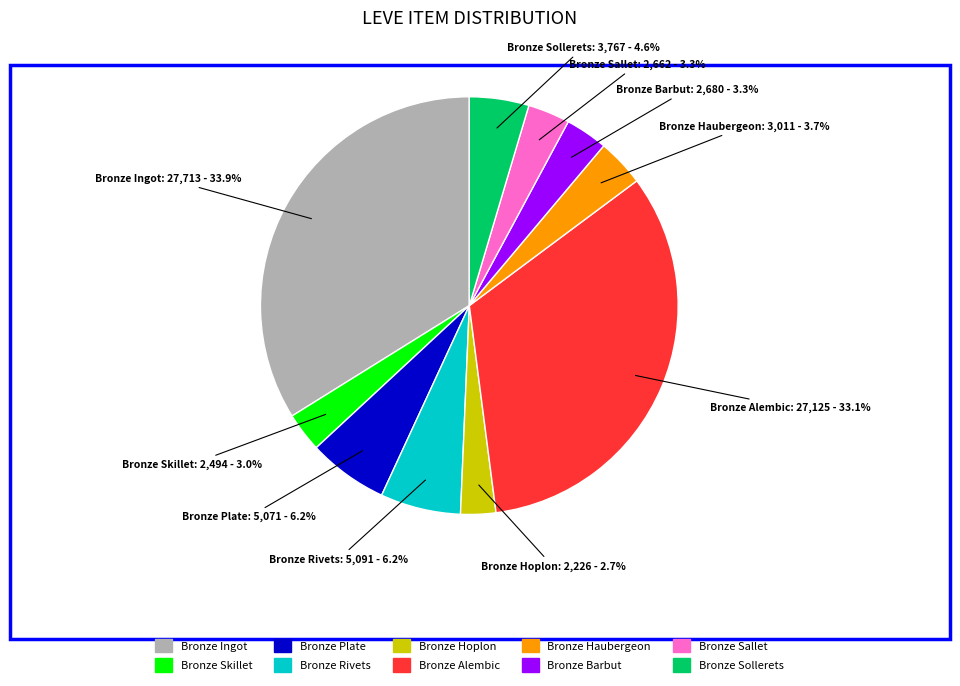

What is the largest slice in the pie chart?

Bronze Ingot